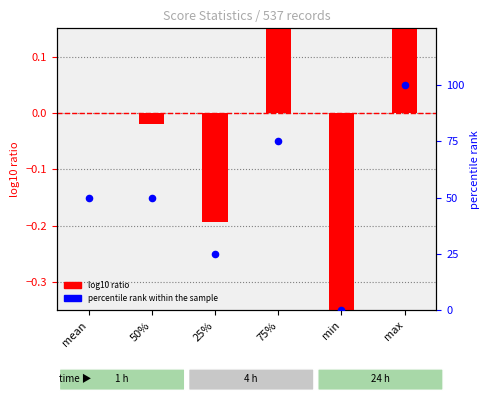

What are all the series names shown in the legend?

log10 ratio, percentile rank within the sample